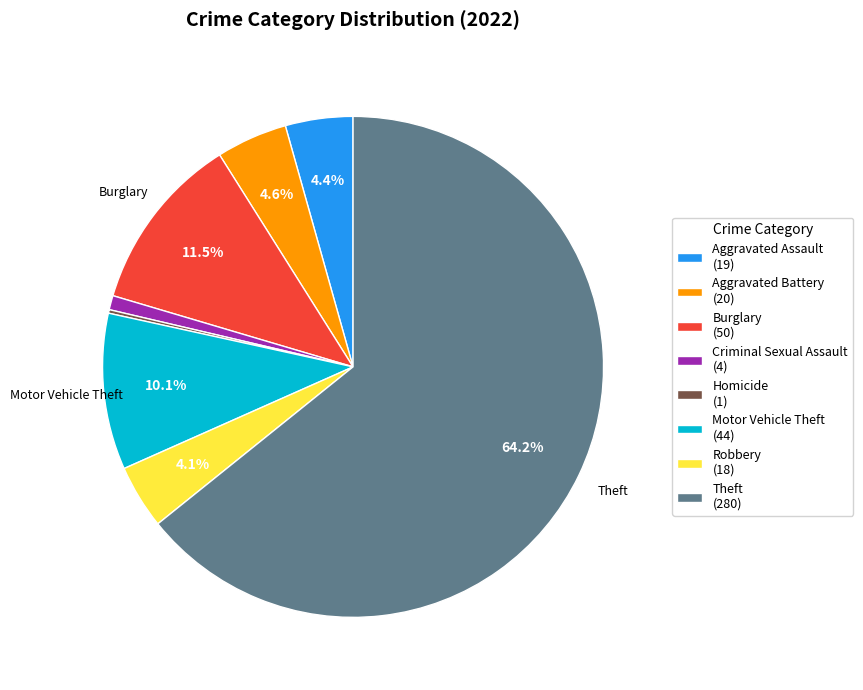

What percentage do Aggravated Assault (19) and Robbery (18) together represent?

8.5%